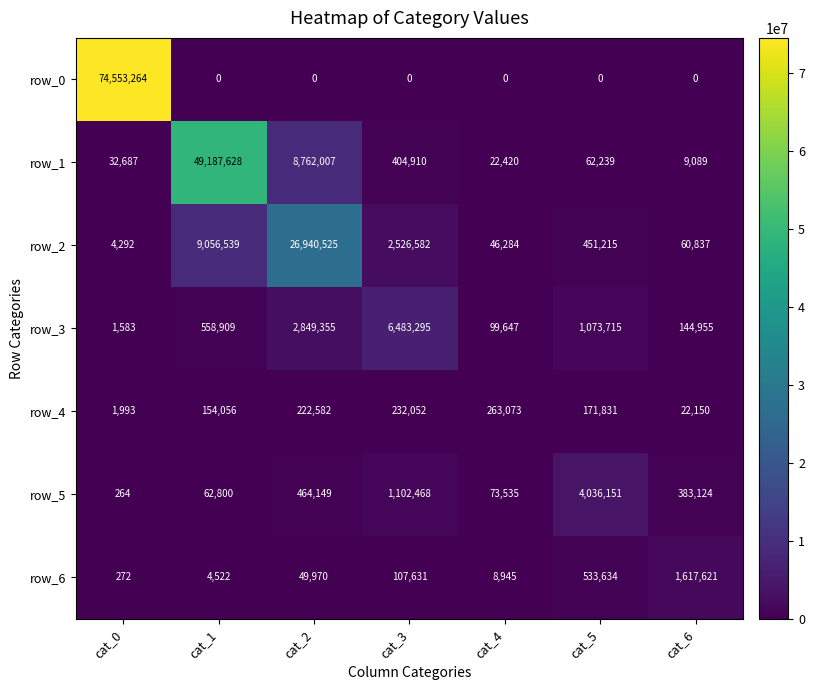

Rank the series by their maximum value, from lowest to highest.

row_4, row_6, row_5, row_3, row_2, row_1, row_0